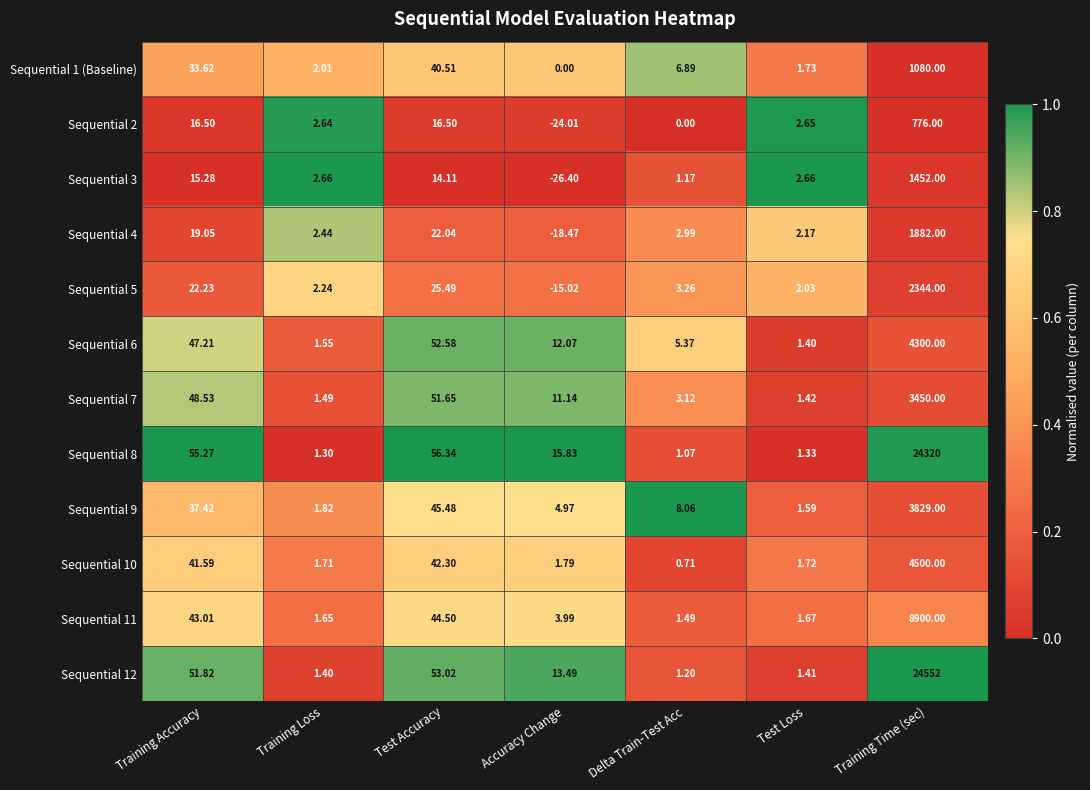

List the series in order of their peak value, highest first.

Sequential 12, Sequential 8, Sequential 11, Sequential 10, Sequential 6, Sequential 9, Sequential 7, Sequential 5, Sequential 4, Sequential 3, Sequential 1 (Baseline), Sequential 2